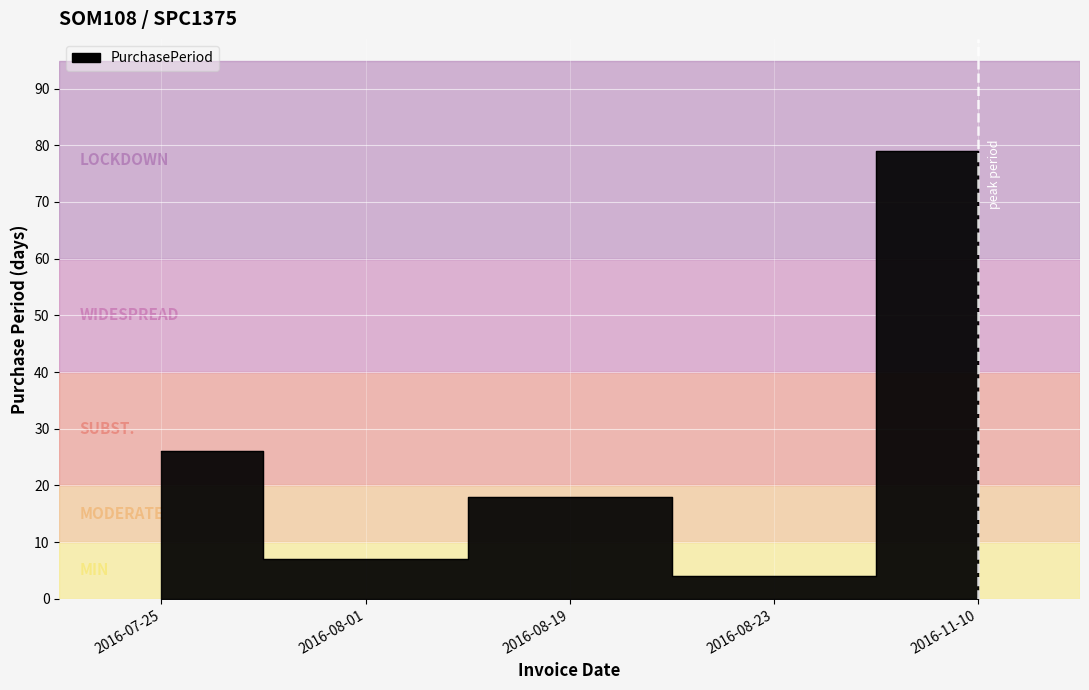

Does the chart display data point markers on the line(s)?

No